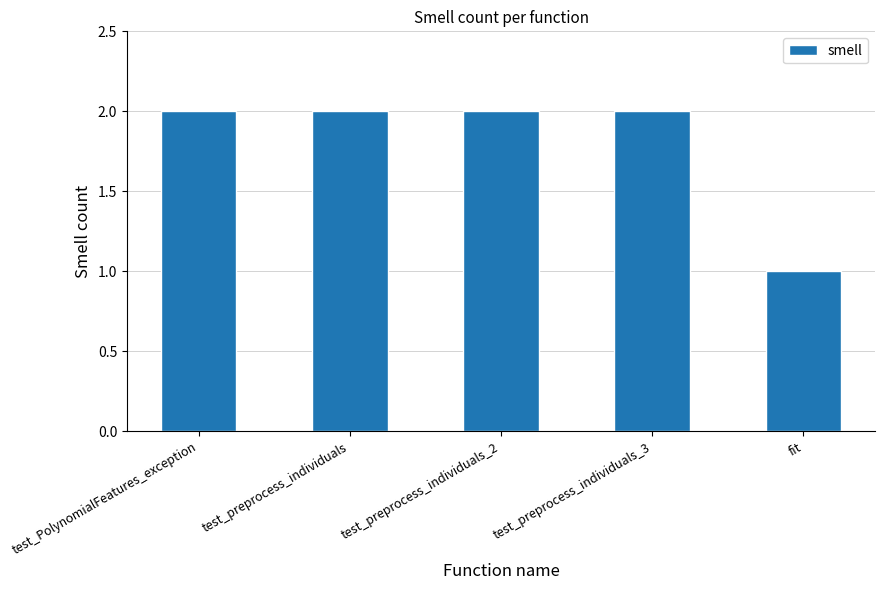

What is the difference between the maximum and minimum values?

1